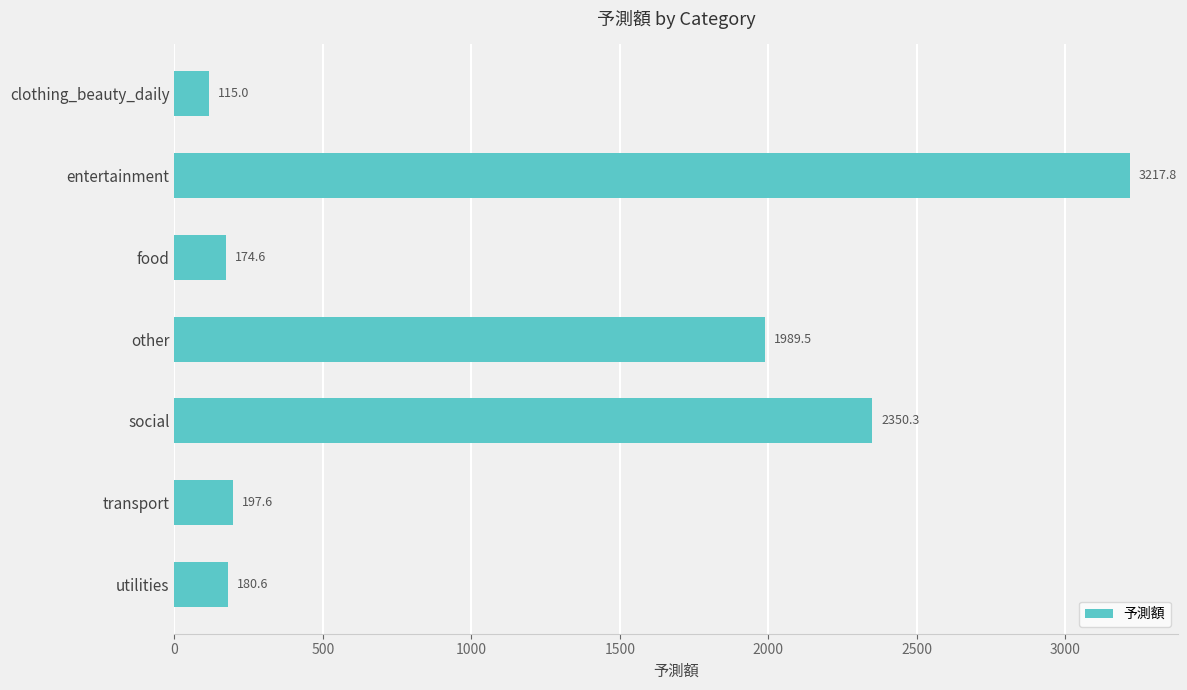

Is it true that the value at entertainment is 5310.6?

False